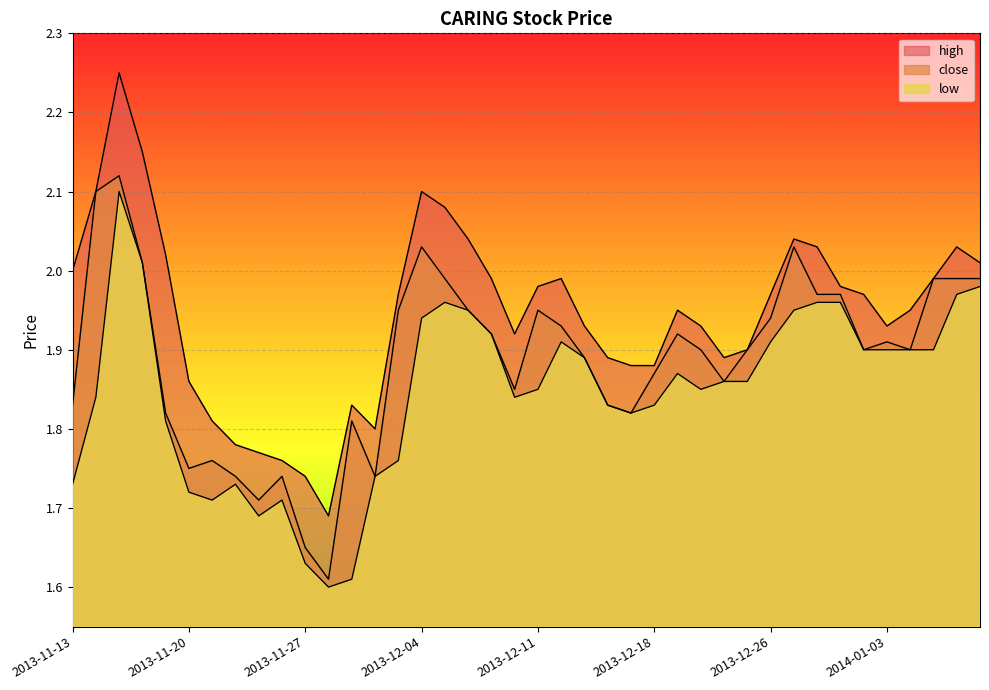

Which has a higher value, 2013-12-23 or 2013-11-29?

2013-12-23